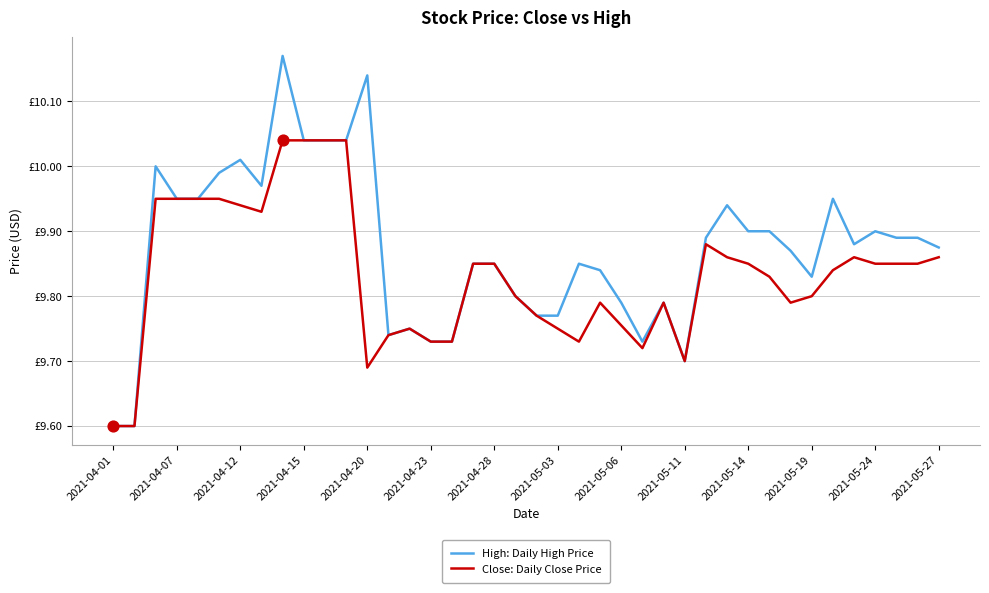

Is this an area chart (filled region under the line)?

No